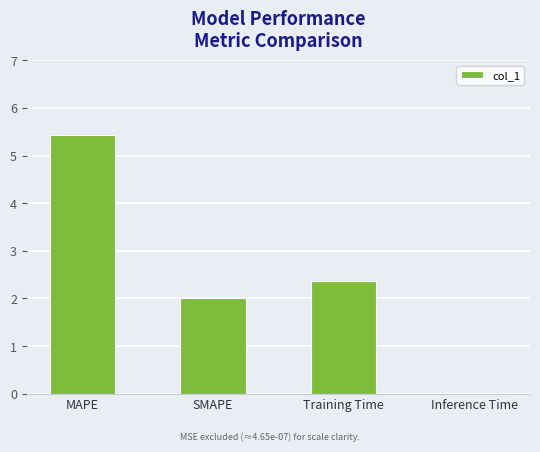

What is the change in value from SMAPE to Training Time?

+0.4